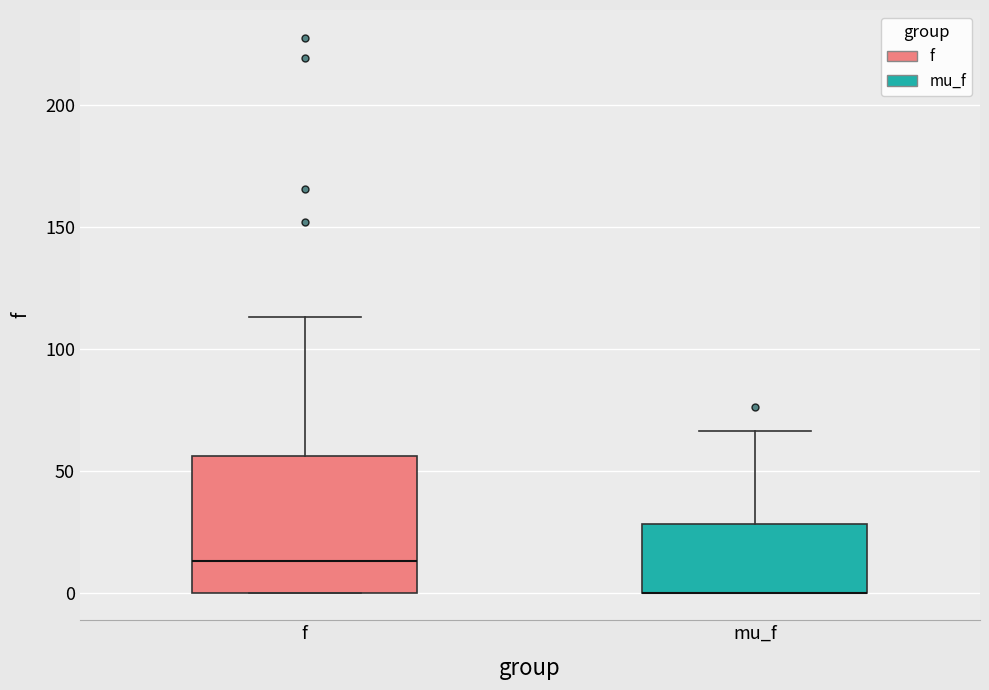

Reading left to right, read every box against the y-axis: the position of its median line, the range the box covers, and the ends of its whiskers. The values are not printed on the chart, so give them approximately, as read against the axis.

f: median 15, box 0 to 55, whiskers 0 to 115
mu_f: median 0 (drawn on the box's lower edge), box 0 to 30, whiskers 0 to 65